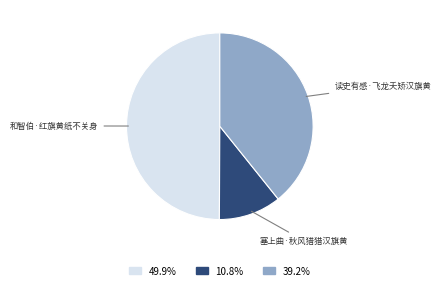

True or false: 和智伯·红旗黄纸不关身 accounts for 45% of the total.

False